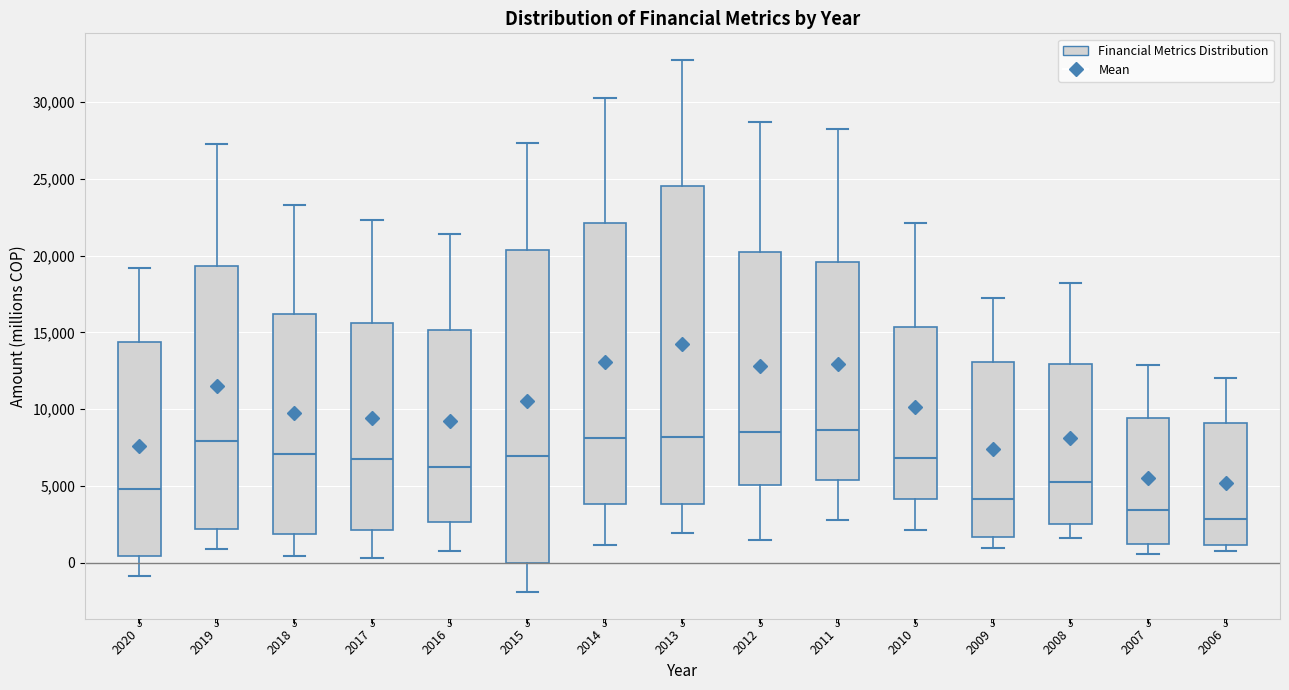

Which box has the lowest median line?

2006